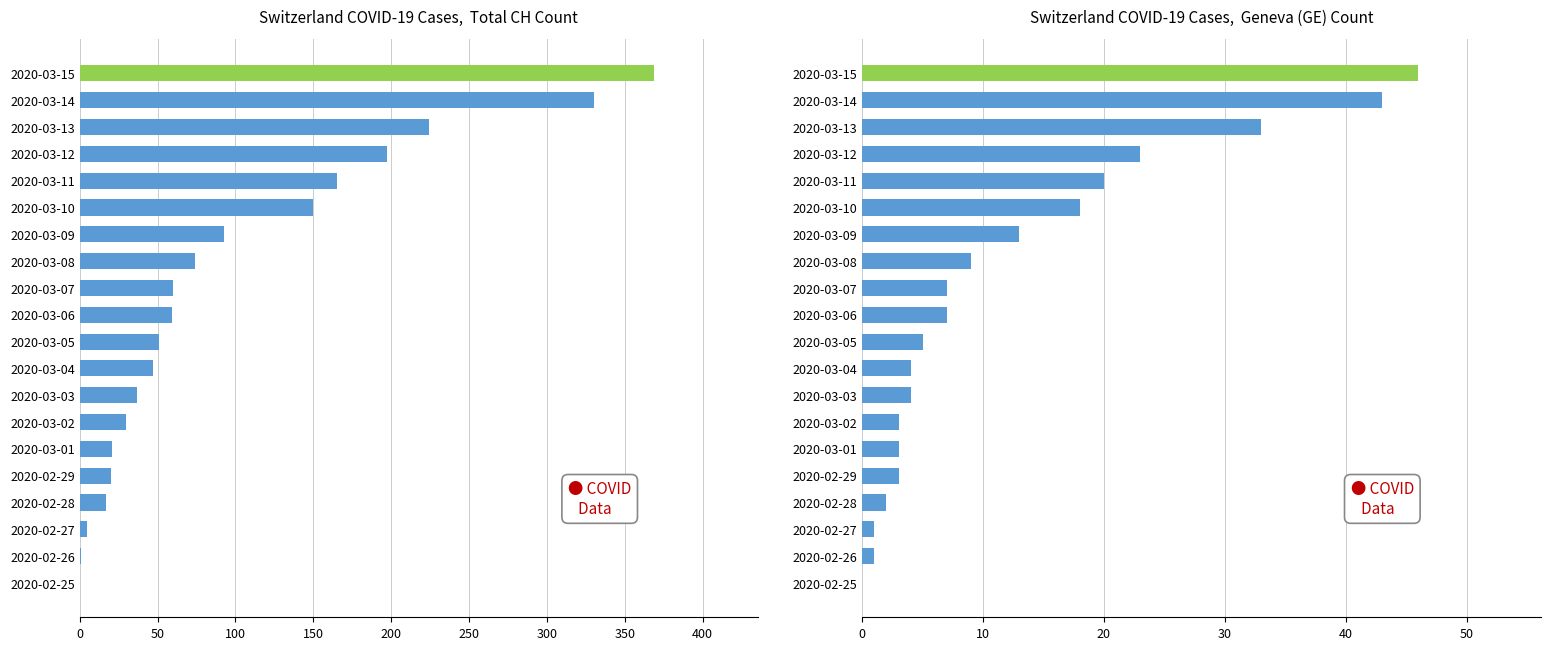

What is the difference between the maximum and minimum values in the CH Total series?

369